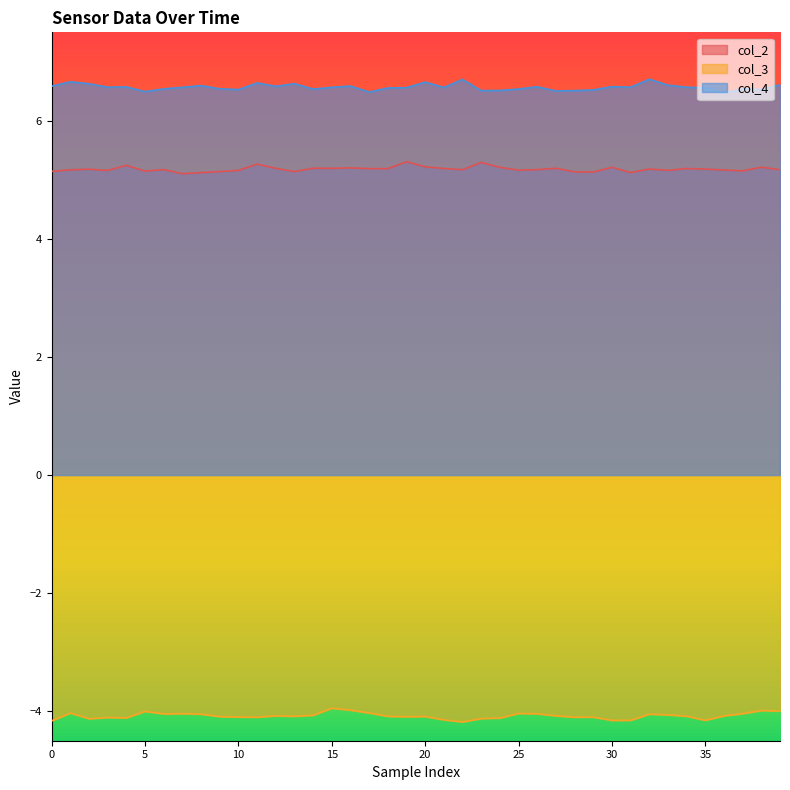

True or false: col_3 and col_4 intersect in this chart.

False